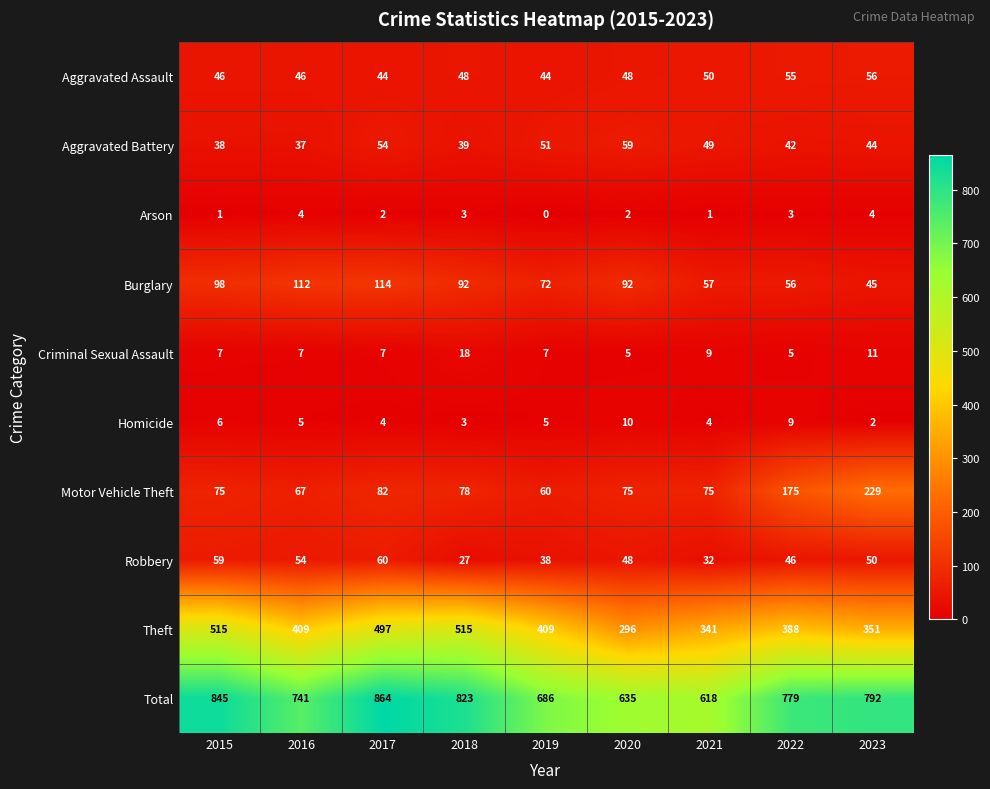

True or false: Robbery has a value of 61 at 2019.

False